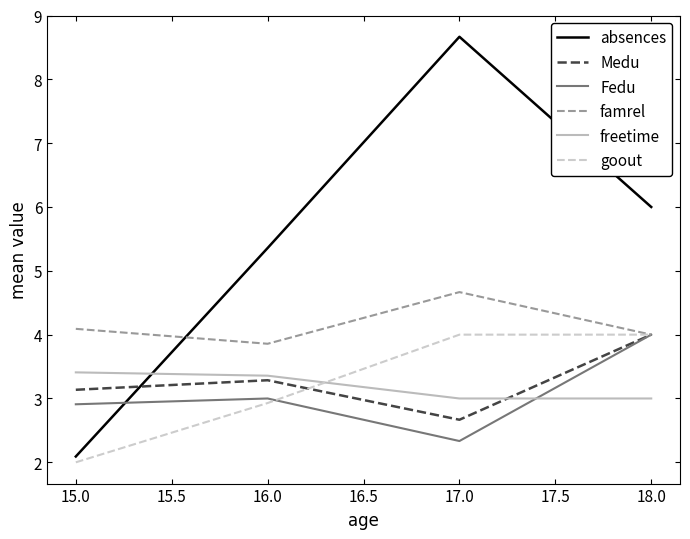

Is it true that Fedu equals 2.3 at 17.0?

True